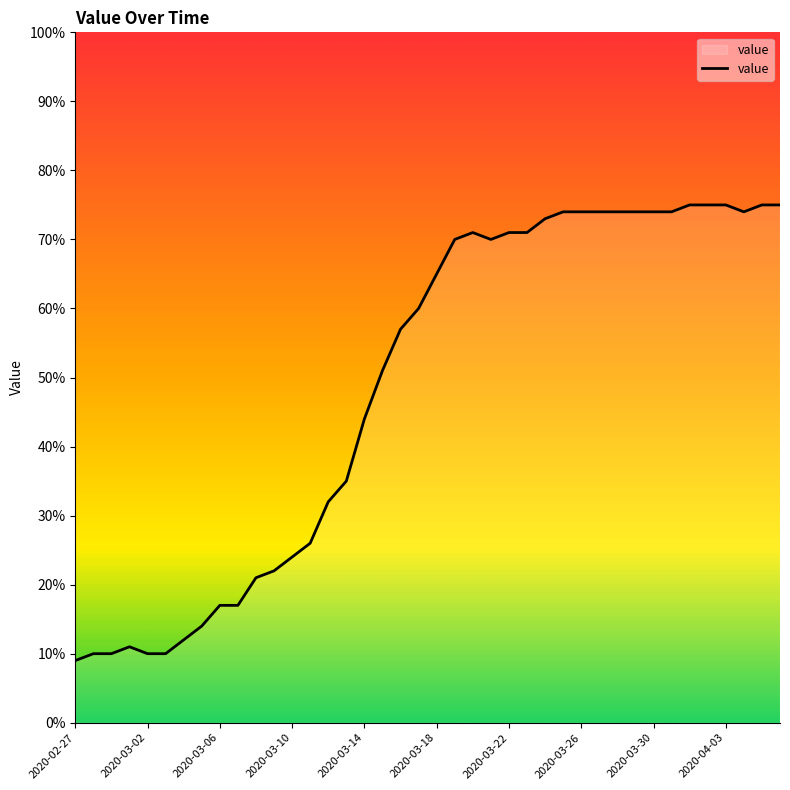

What is the maximum value shown in the chart?

75